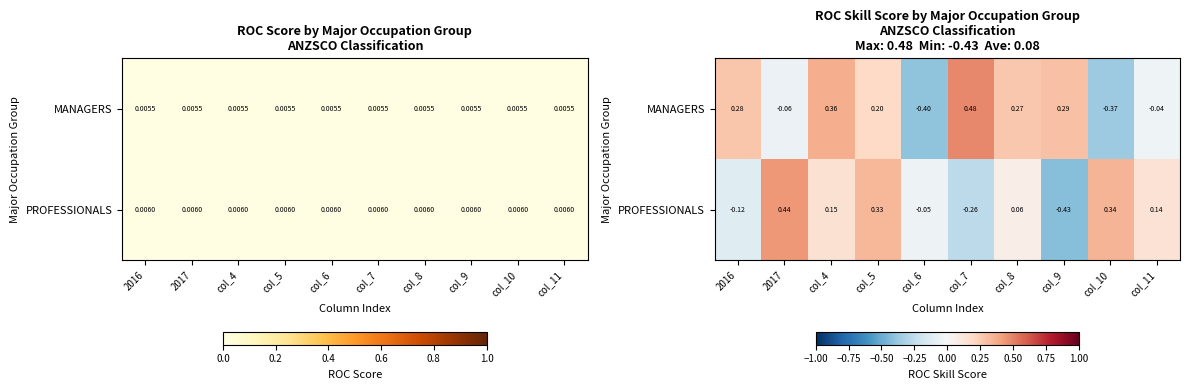

What is the maximum value shown in the chart?

0.5